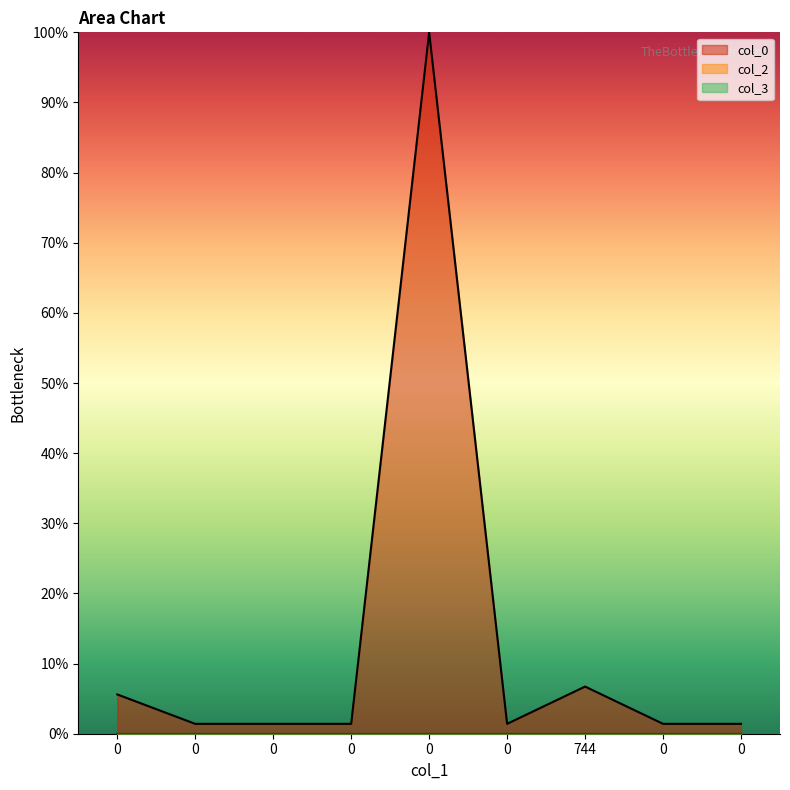

Which series has the largest range (max minus min)?

col_0